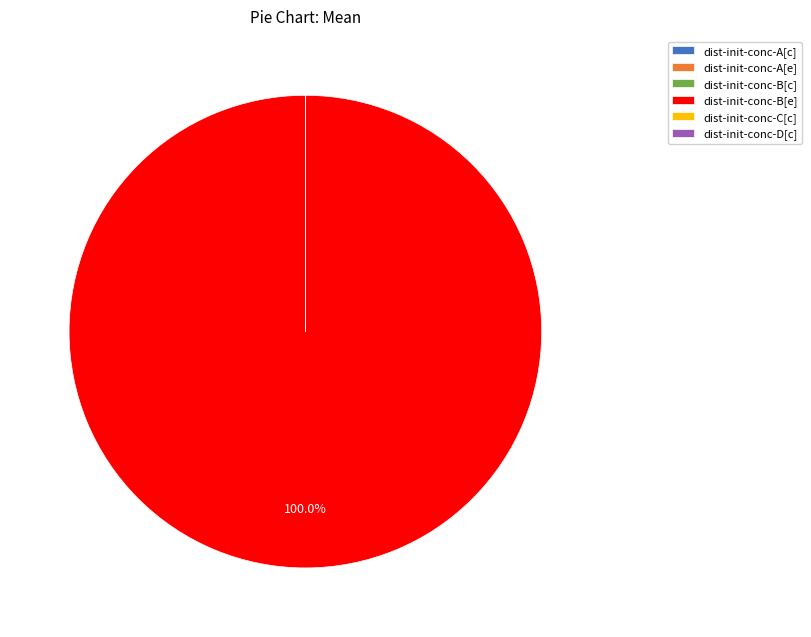

Which category has the biggest portion of the pie?

dist-init-conc-B[e]